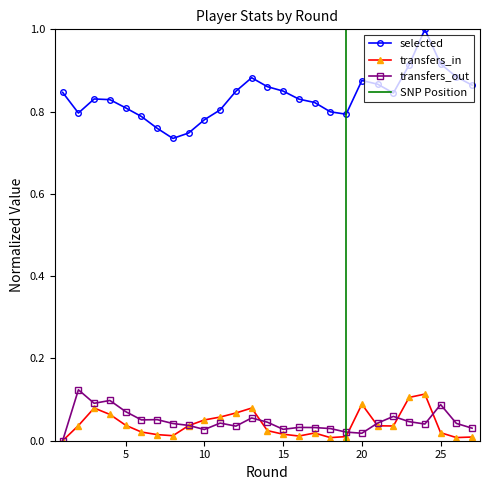

How many intersections are there between transfers_in and transfers_out?

6